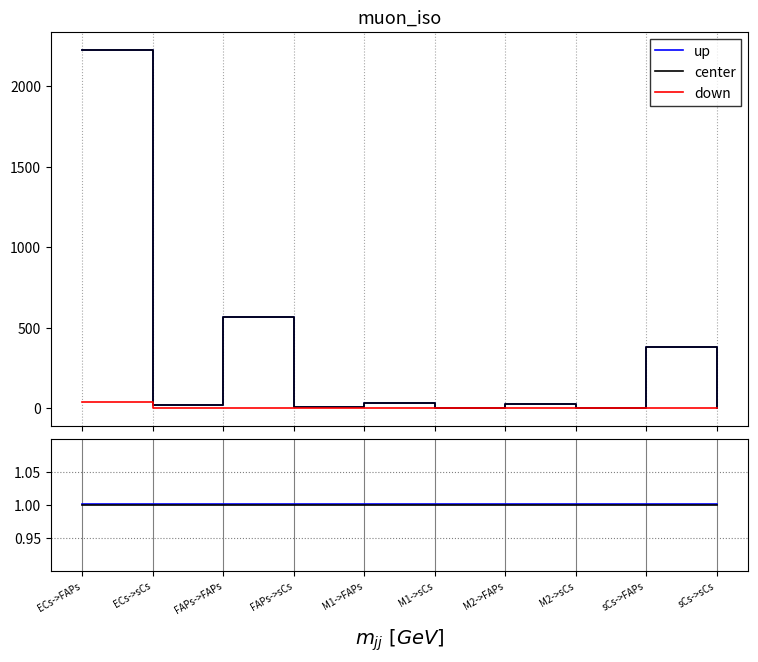

True or false: center has more than 1 points higher than both neighbors.

False